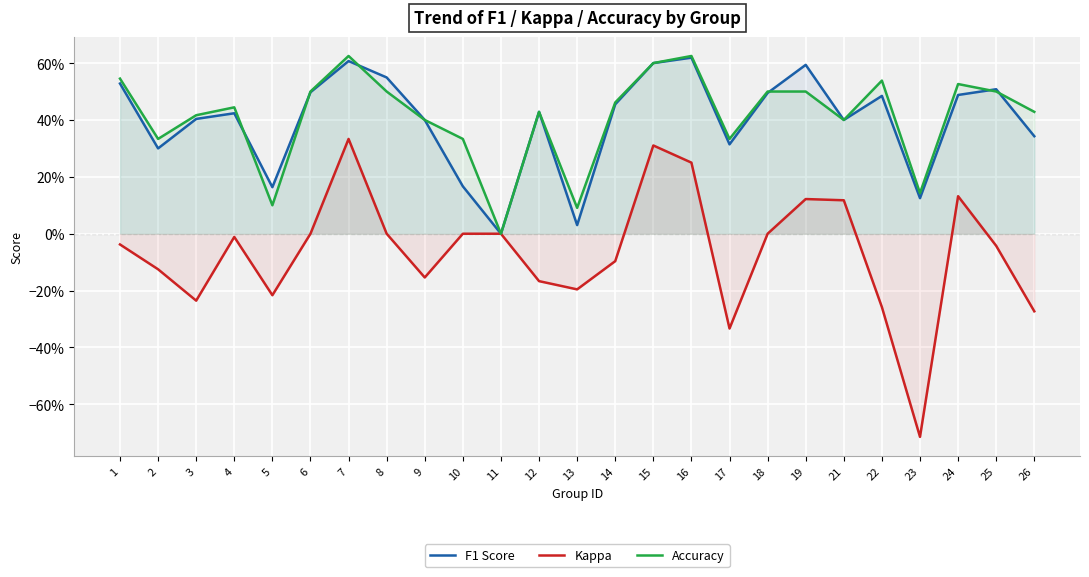

Count the number of categories in the chart.

25